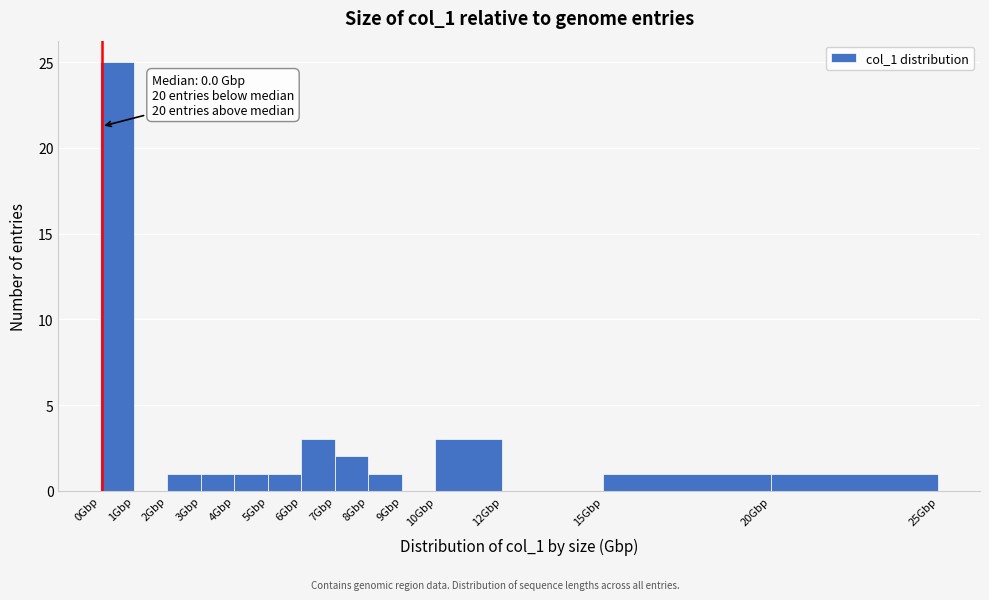

Which range on the x-axis has the tallest bar?

0 to 1